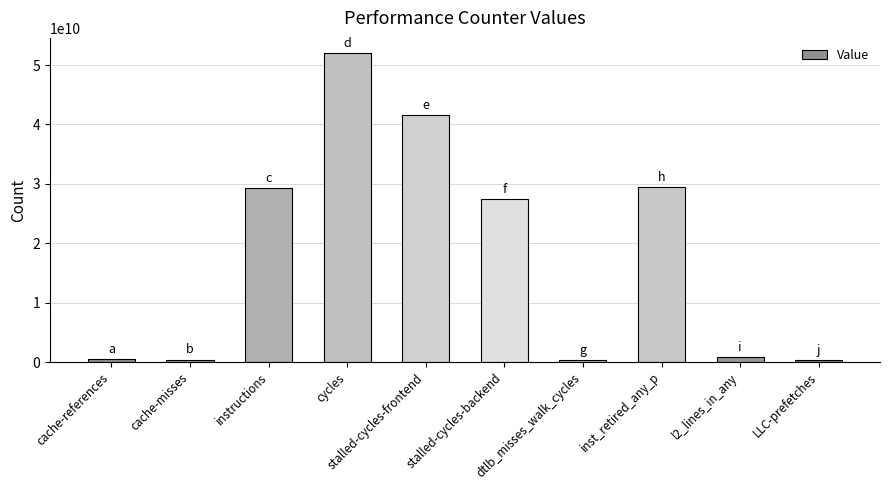

Count the number of categories in the chart.

10